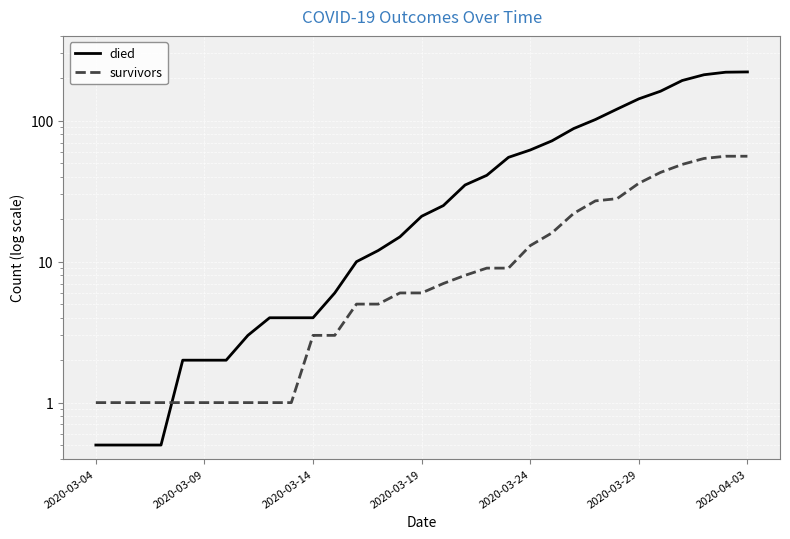

What is the sum of all survivors values?

471.0